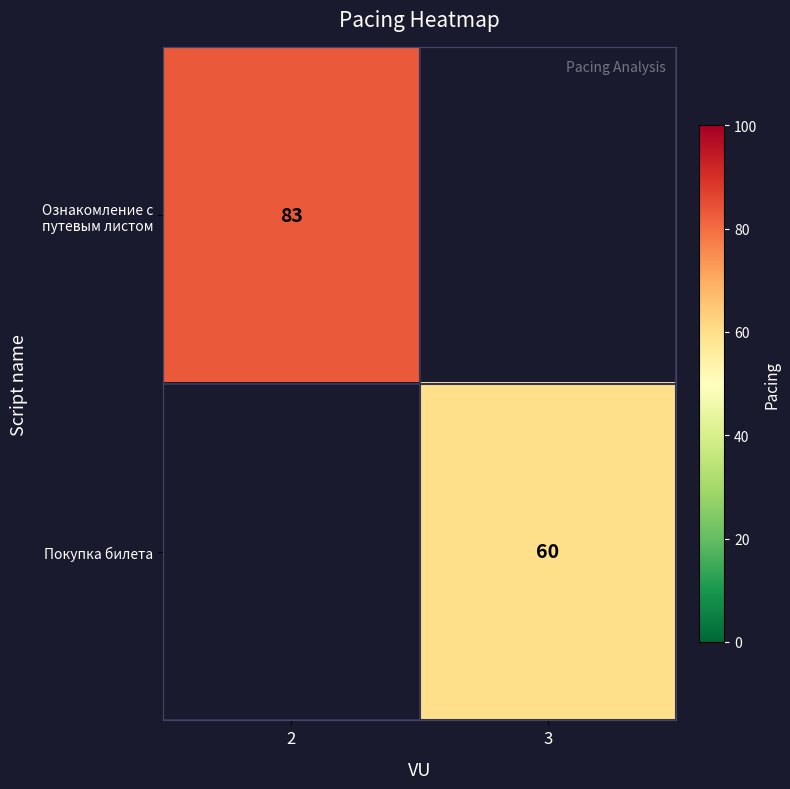

What is the minimum value for Ознакомление с путевым листом?

83.0